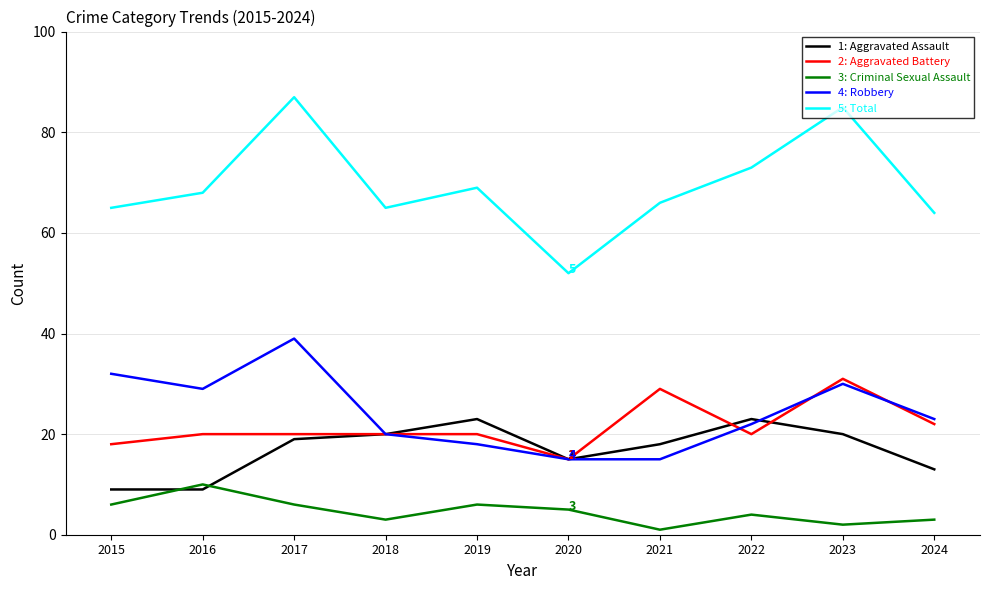

What is the total value across all series at 2022?

142